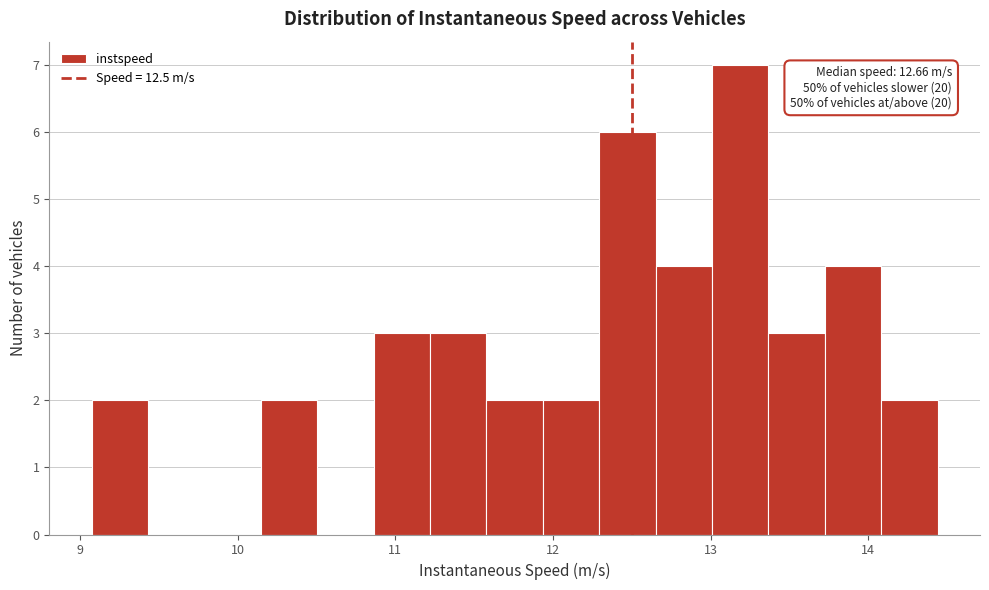

Read against the x-axis, roughly where is the centre of the tallest bar?

13.2